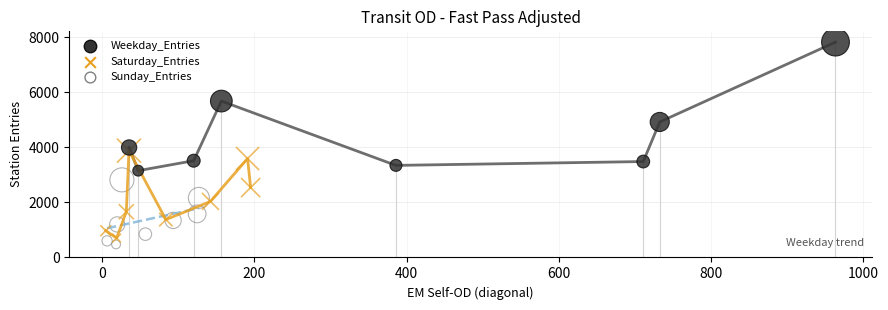

What are all the series names shown in the legend?

Weekday_Entries, Saturday_Entries, Sunday_Entries